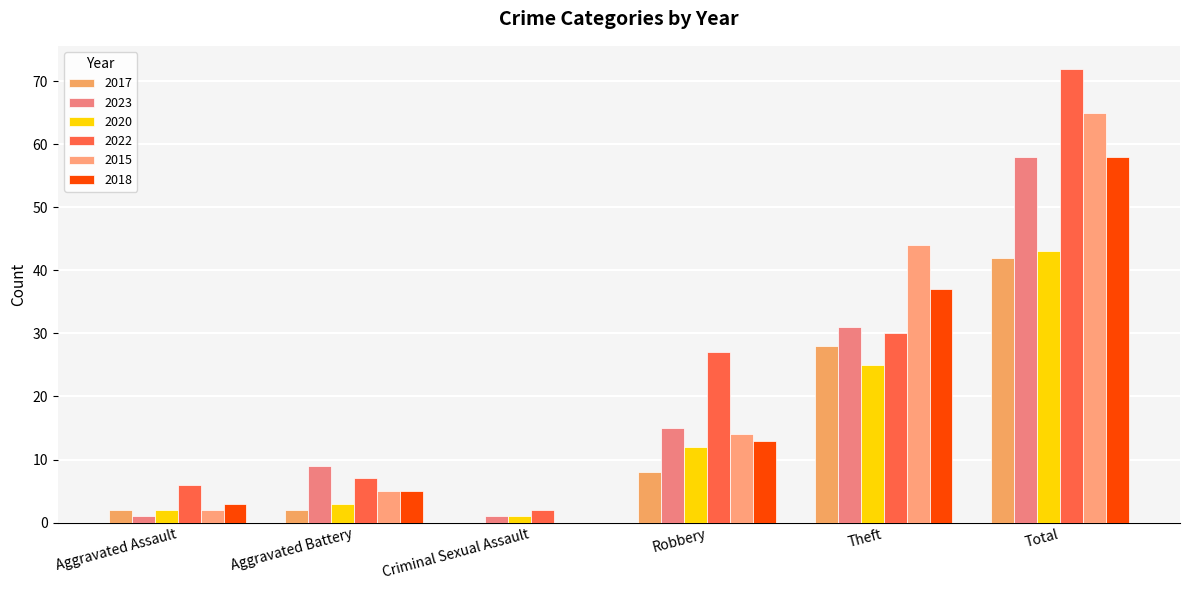

Reading left to right, transcribe all the data shown in this chart.

2017: Aggravated Assault=2	Aggravated Battery=2	Criminal Sexual Assault=0	Robbery=8	Theft=28	Total=42
2023: Aggravated Assault=1	Aggravated Battery=9	Criminal Sexual Assault=1	Robbery=15	Theft=31	Total=58
2020: Aggravated Assault=2	Aggravated Battery=3	Criminal Sexual Assault=1	Robbery=12	Theft=25	Total=43
2022: Aggravated Assault=6	Aggravated Battery=7	Criminal Sexual Assault=2	Robbery=27	Theft=30	Total=72
2015: Aggravated Assault=2	Aggravated Battery=5	Criminal Sexual Assault=0	Robbery=14	Theft=44	Total=65
2018: Aggravated Assault=3	Aggravated Battery=5	Criminal Sexual Assault=0	Robbery=13	Theft=37	Total=58